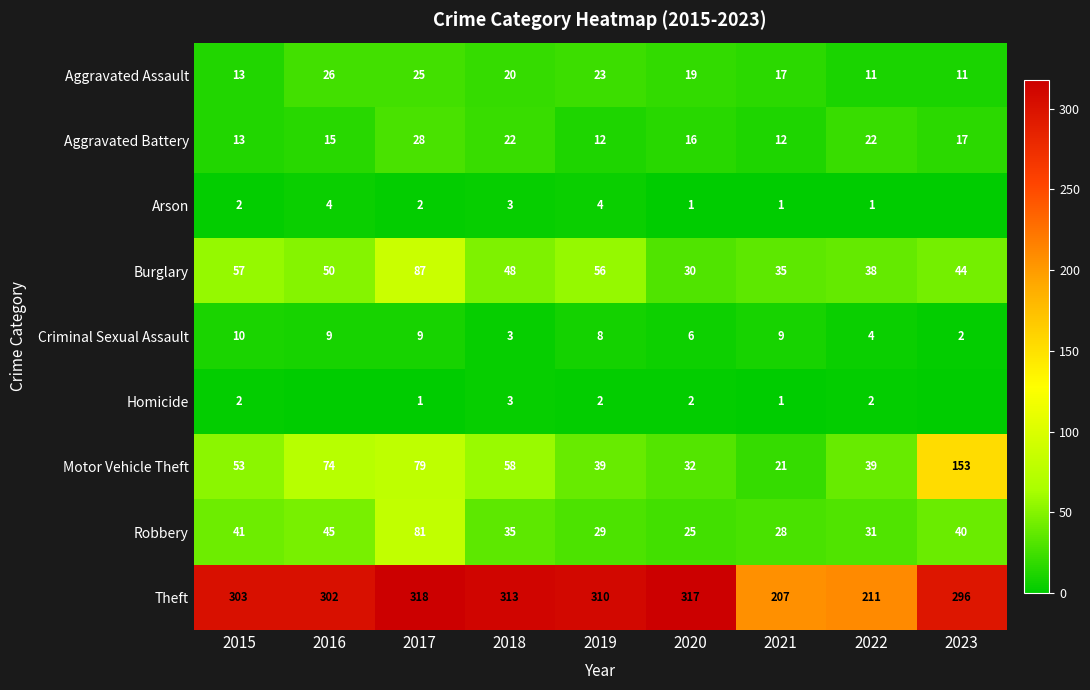

Is it true that Motor Vehicle Theft equals 121 at 2016?

False